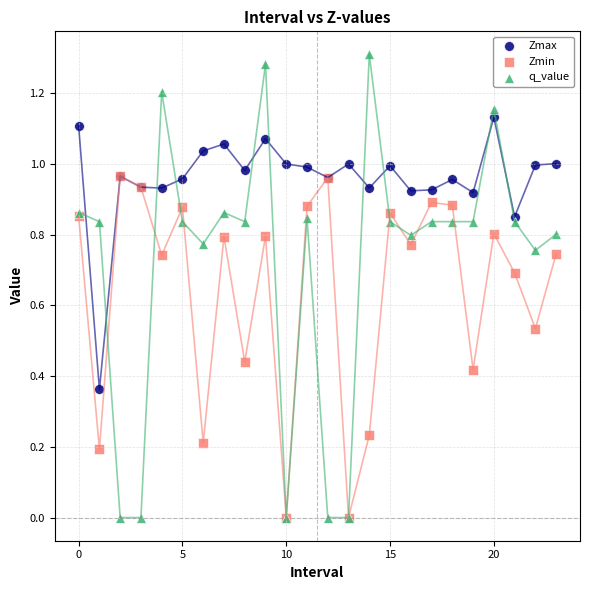

What are all the series names shown in the legend?

Zmax, Zmin, q_value